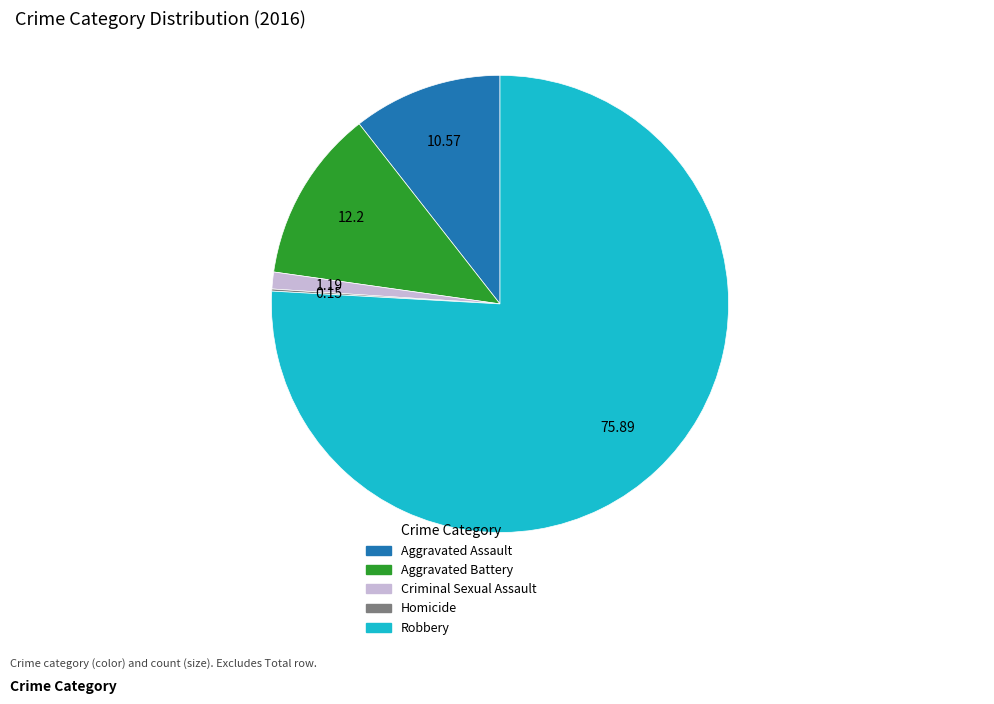

Does any single category account for the majority?

Yes